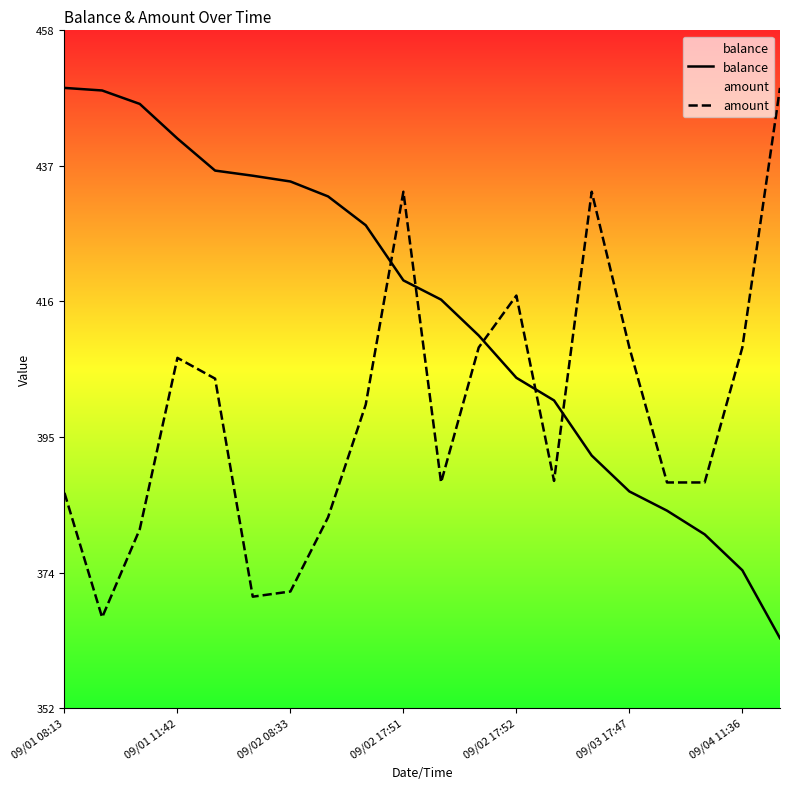

Is this an area chart (filled region under the line)?

No